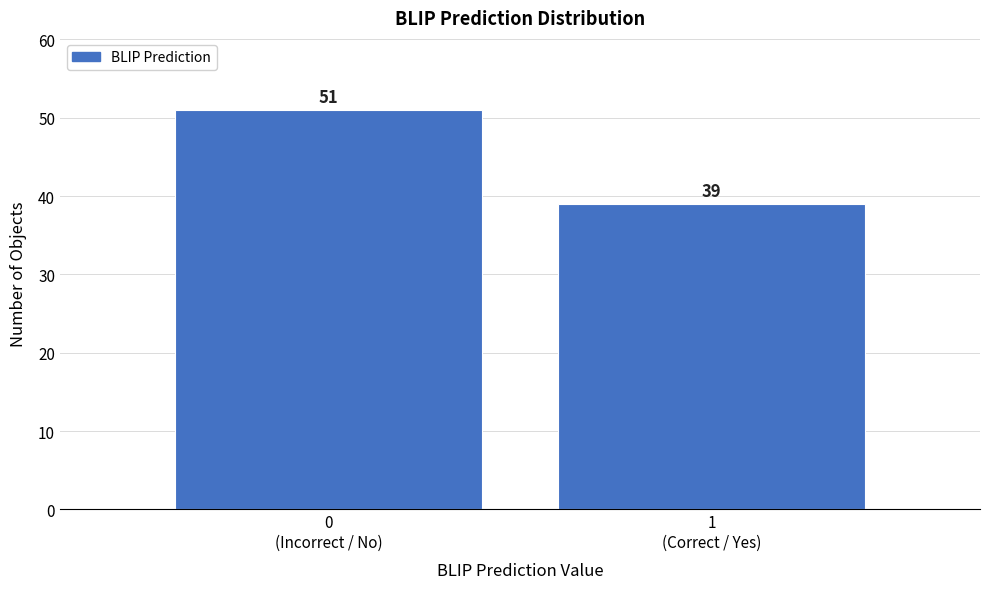

Reading left to right, list all the values displayed in this chart.

51	39